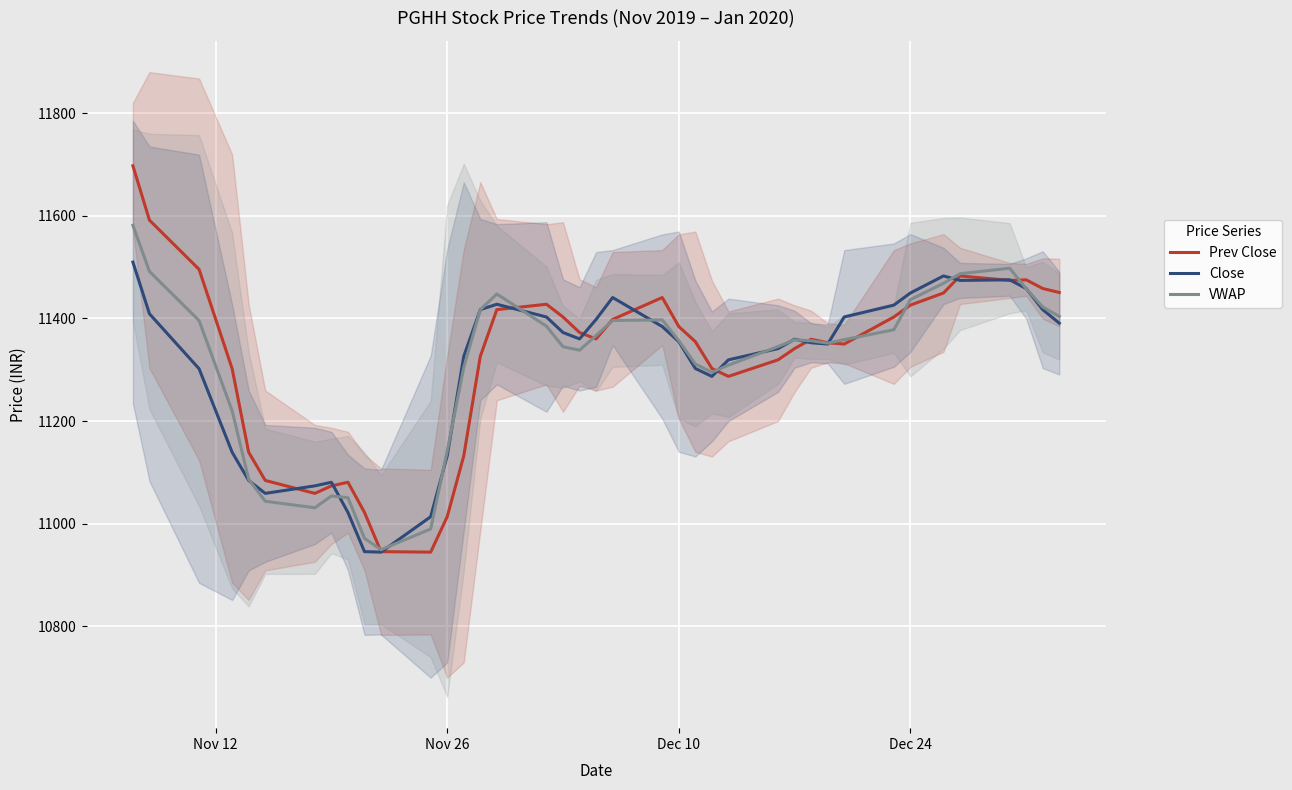

What is the lowest value of the VWAP series?

10949.4